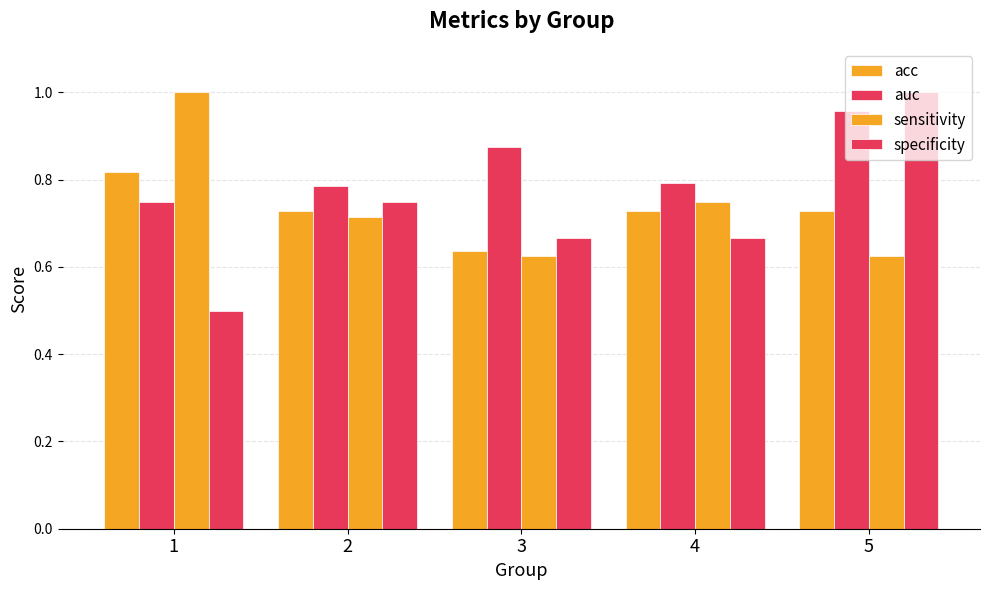

Read the sensitivity value at 4.

0.8